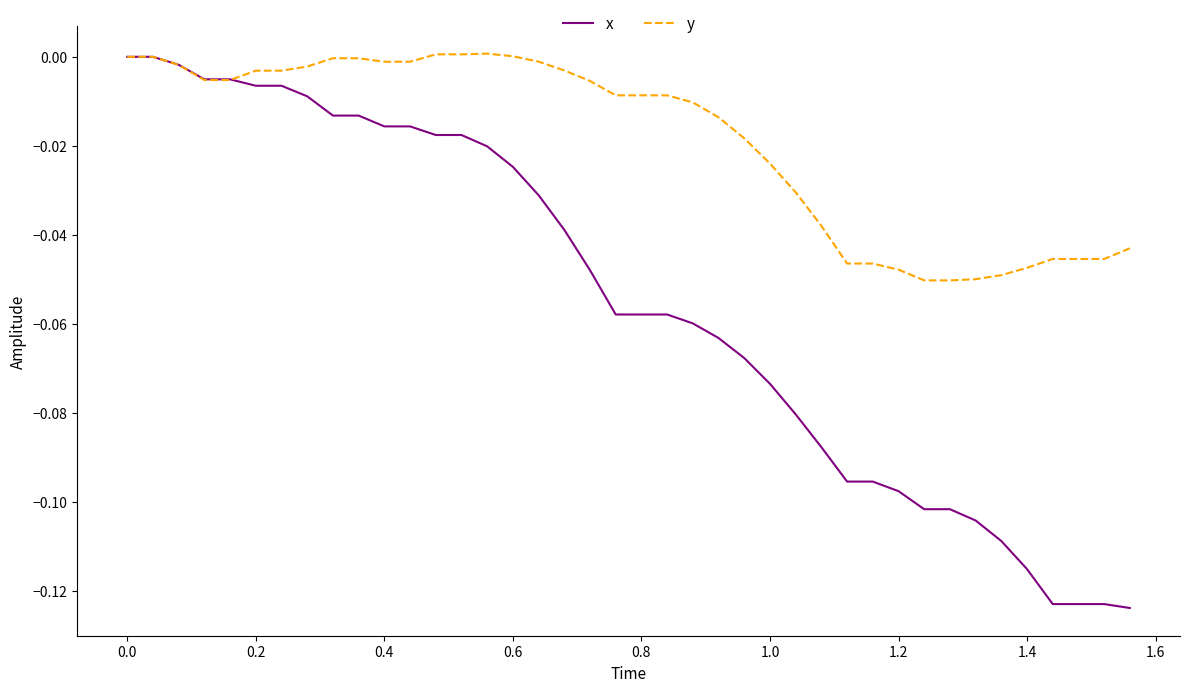

Which series has the largest range (max minus min)?

x